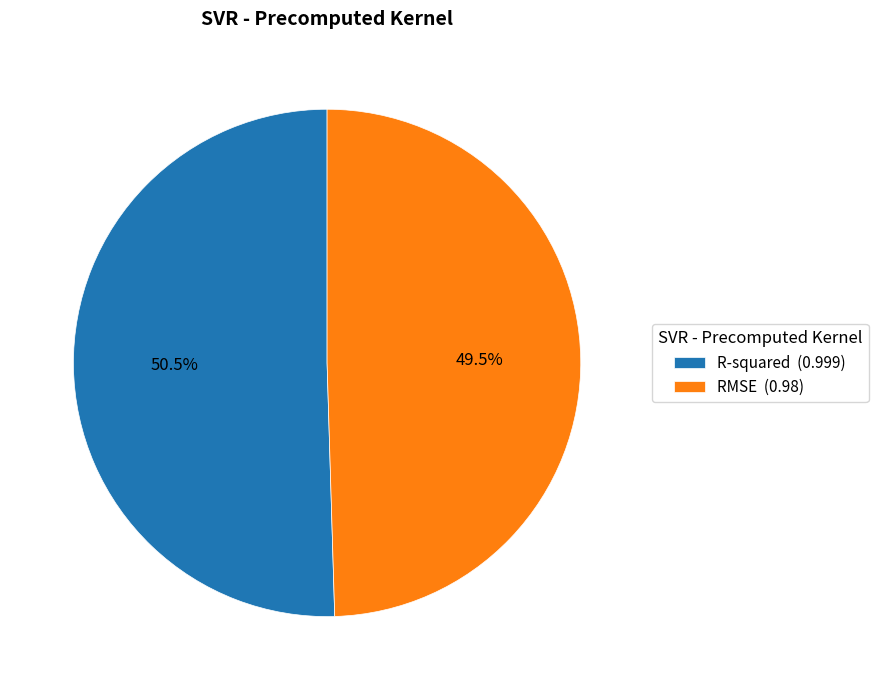

Which category has the biggest portion of the pie?

R-squared